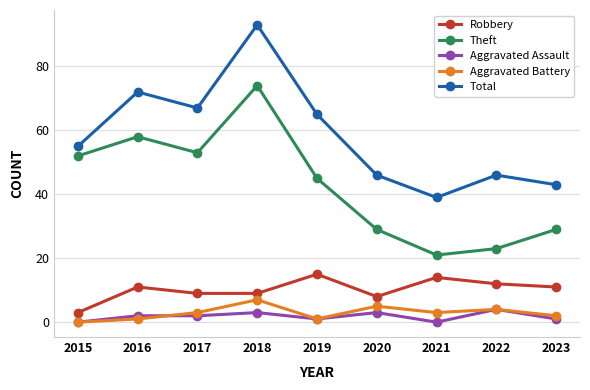

What is the value of the Robbery point at the 2nd from the left?

11